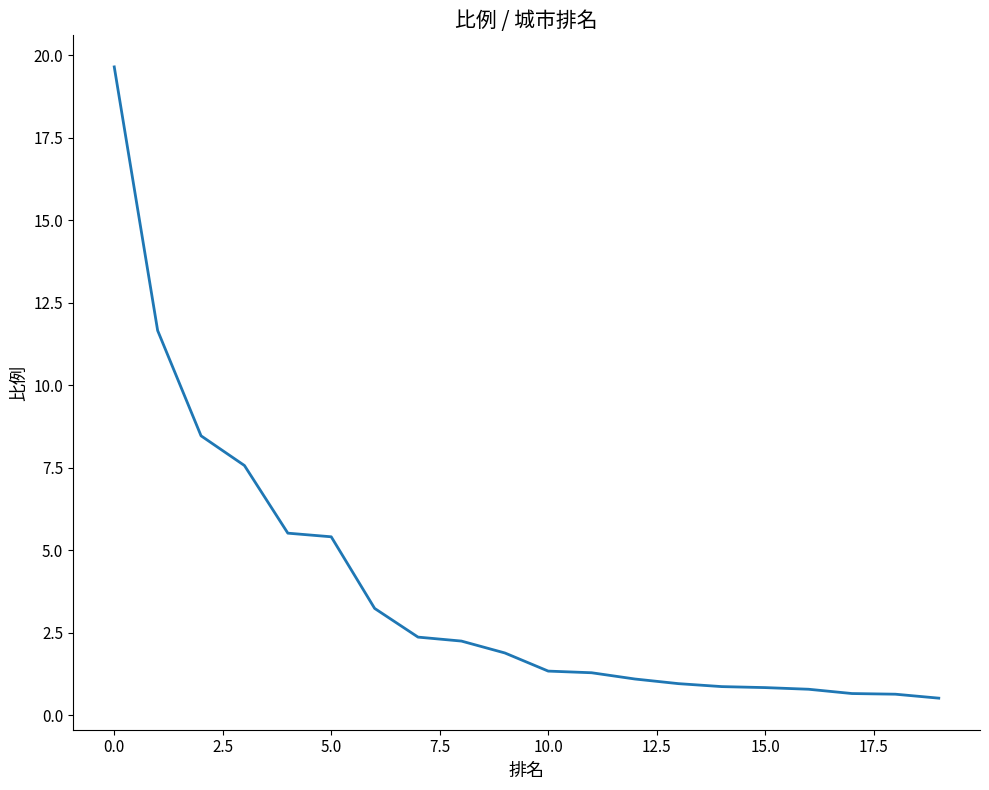

What is the difference between the maximum and minimum values?

19.1